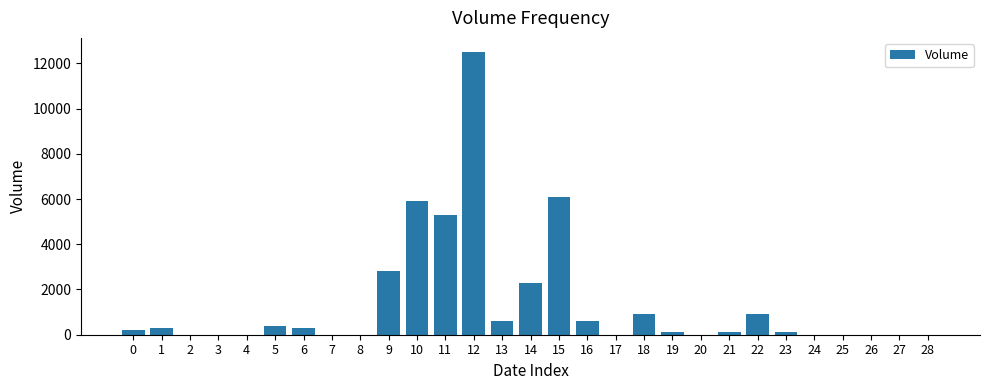

Reading left to right, transcribe all the data shown in this chart.

0=200	1=300	2=0	3=0	4=0	5=400	6=300	7=0	8=0	9=2800	10=5900	11=5300	12=12500	13=600	14=2300	15=6100	16=600	17=0	18=900	19=100	20=0	21=100	22=900	23=100	24=0	25=0	26=0	27=0	28=0